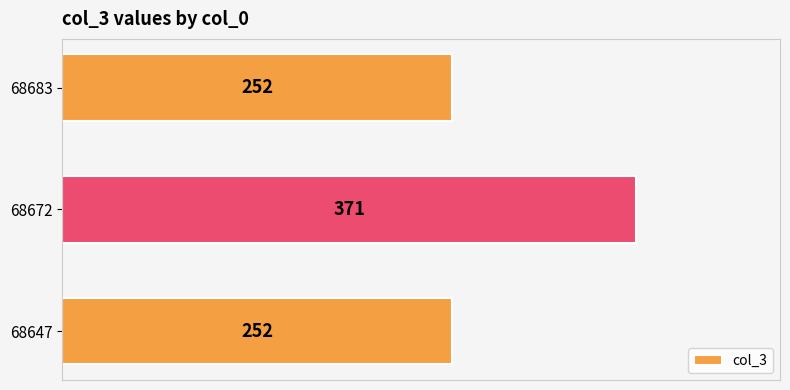

What is the sum of all values?

875